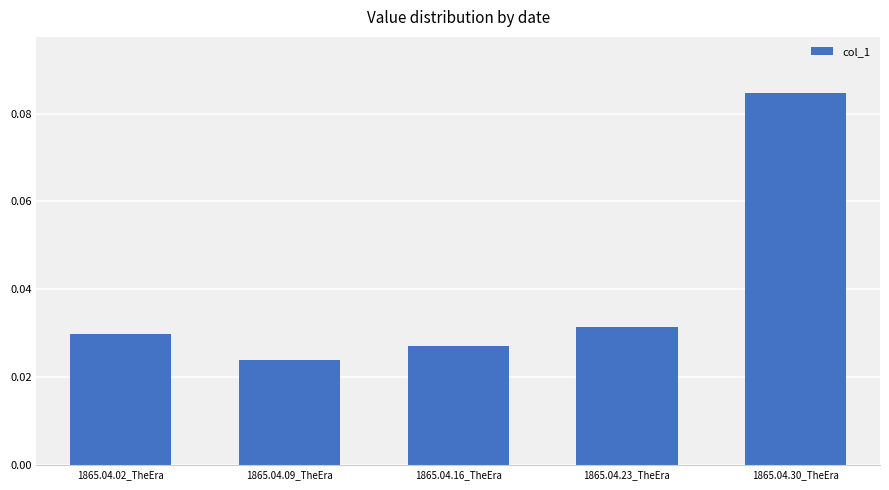

Does the chart contain stacked bars?

No